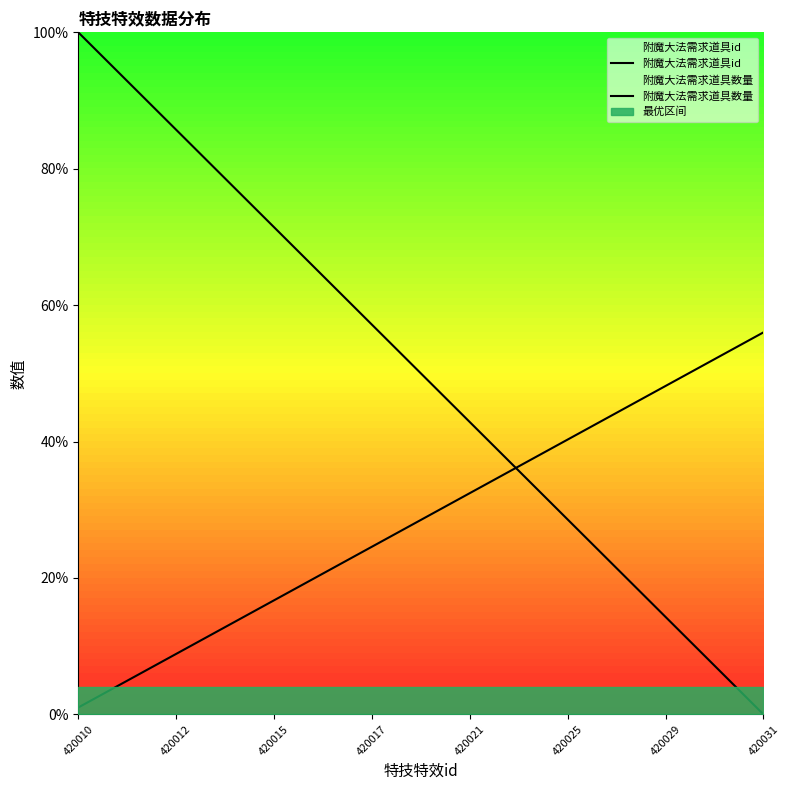

Which category has the highest value in the 附魔大法需求道具id series?

420010